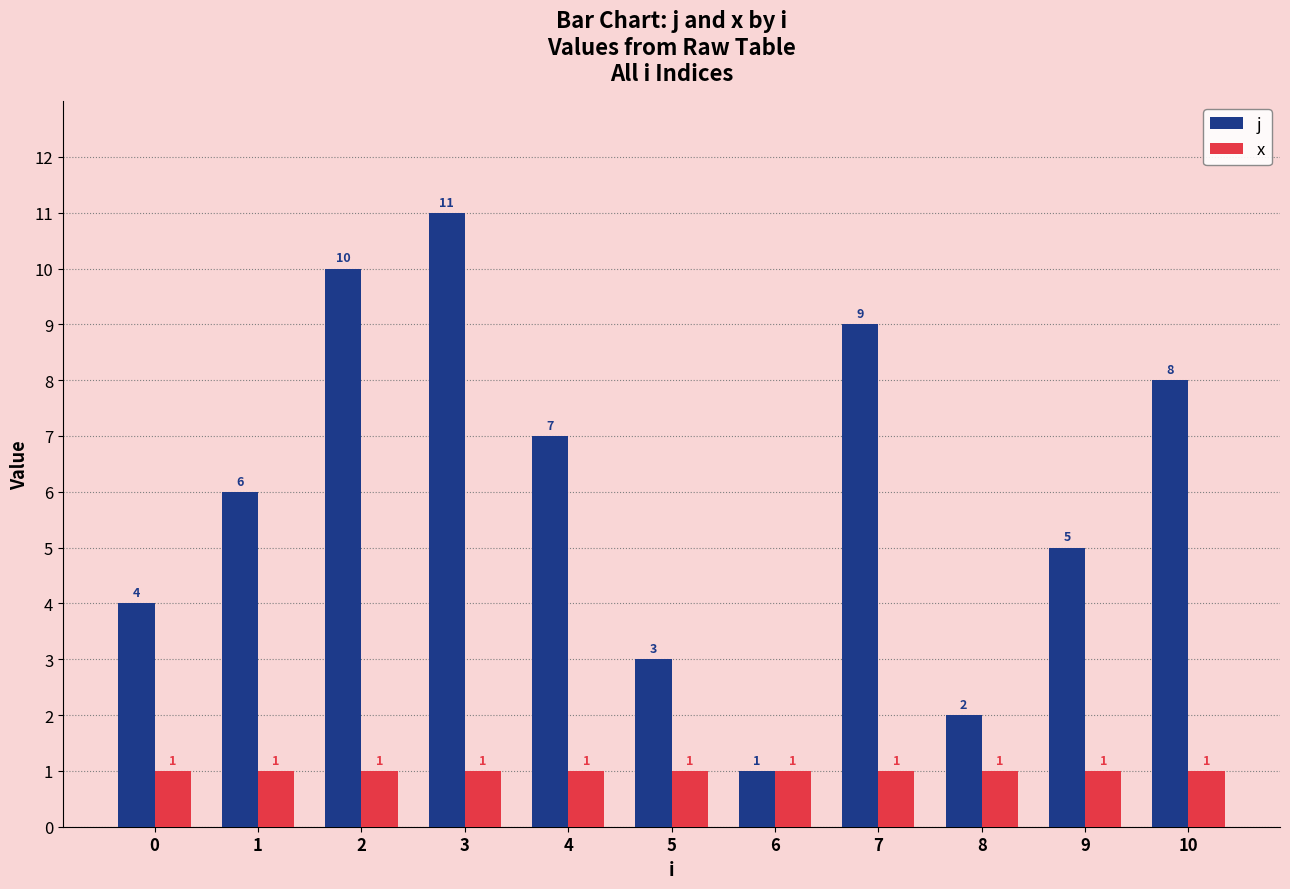

What is the difference between the second highest and second lowest values in the j series?

8